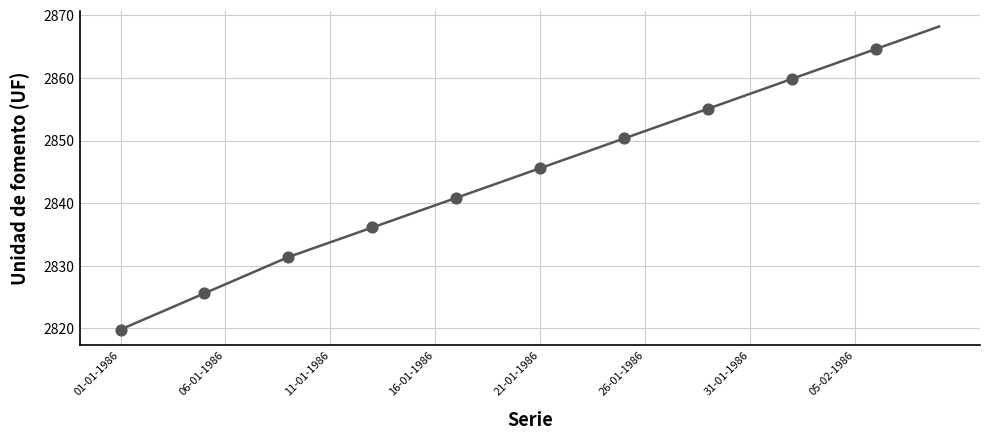

What is the smallest value displayed?

2819.8